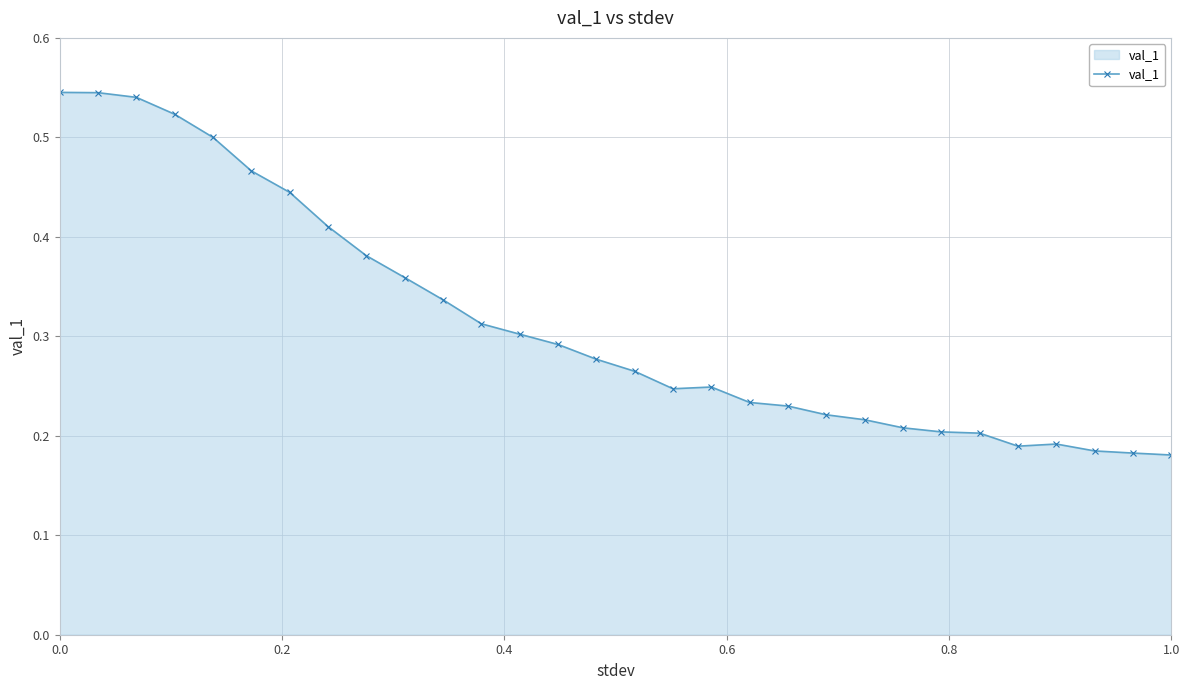

How many values are between 0 and 1?

30